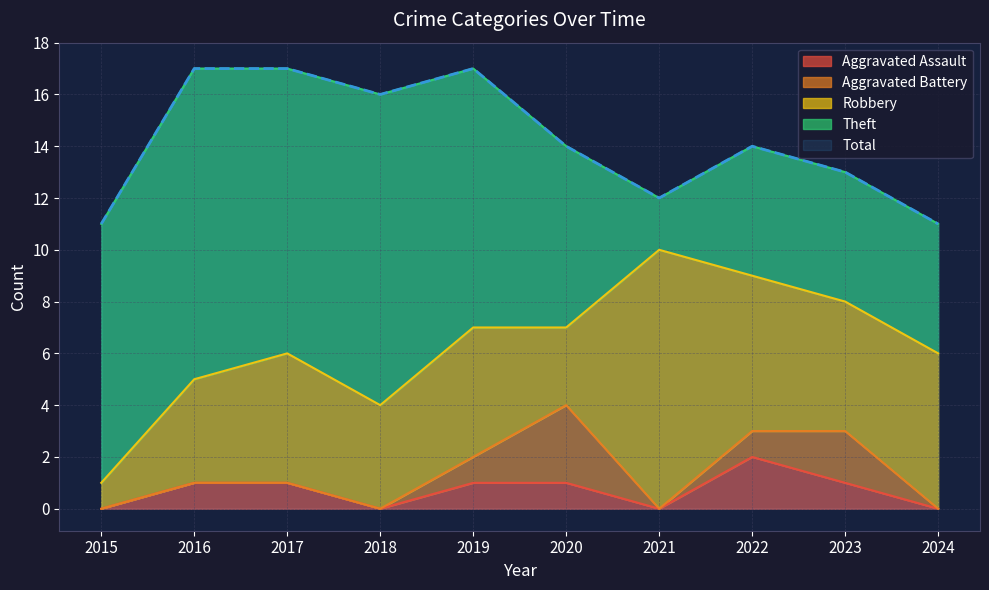

What is the difference between the maximum and minimum values in the Aggravated Assault series?

2